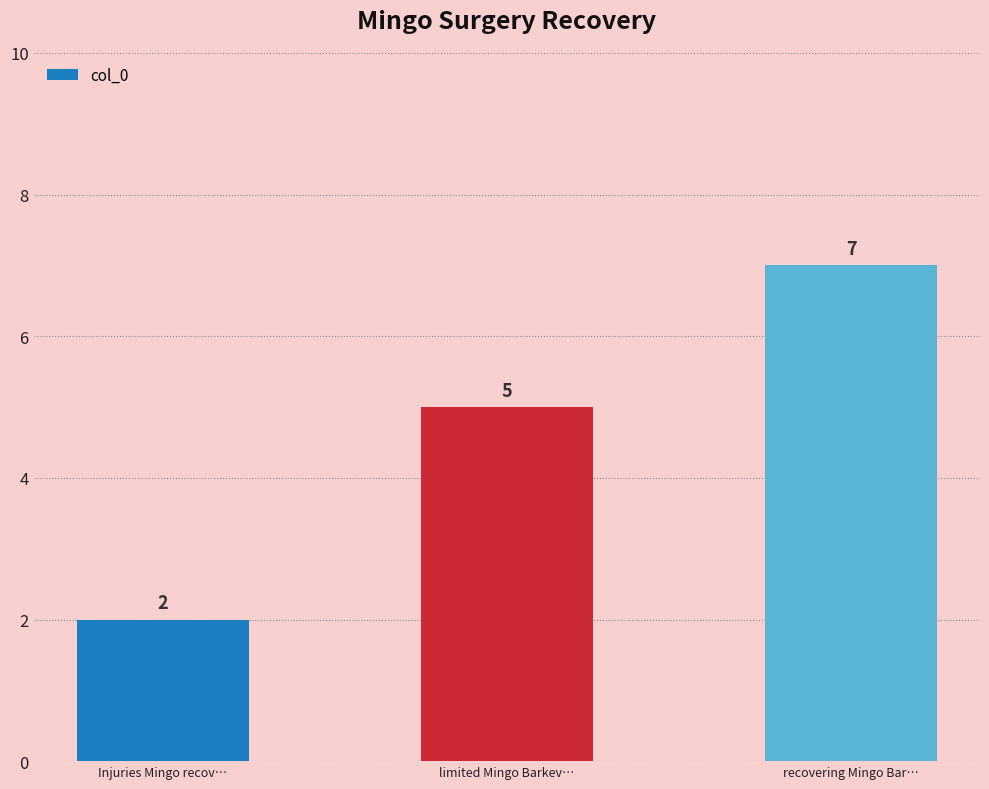

List the labels in order of value, largest first.

recovering Mingo Bar…, limited Mingo Barkev…, Injuries Mingo recov…